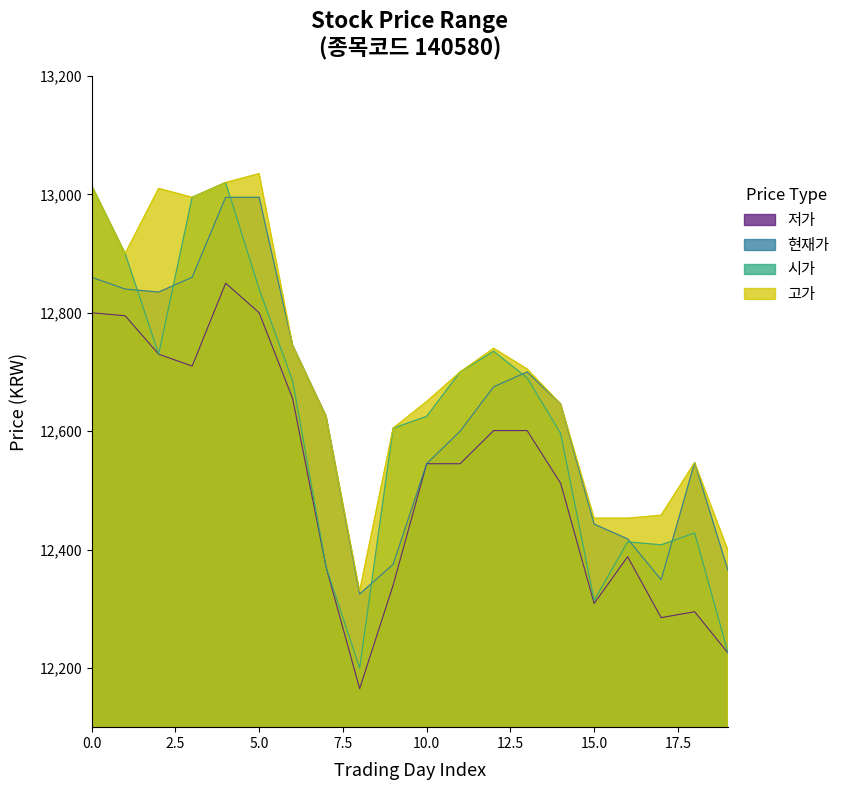

In 시가, how many points are lower than both neighbors (excluding endpoints)?

4